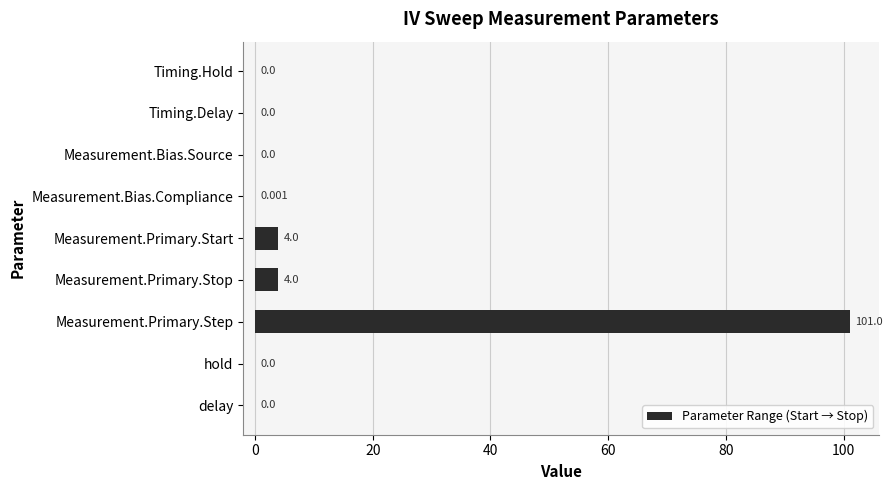

Between Measurement.Primary.Step and Measurement.Primary.Start, which is larger?

Measurement.Primary.Step